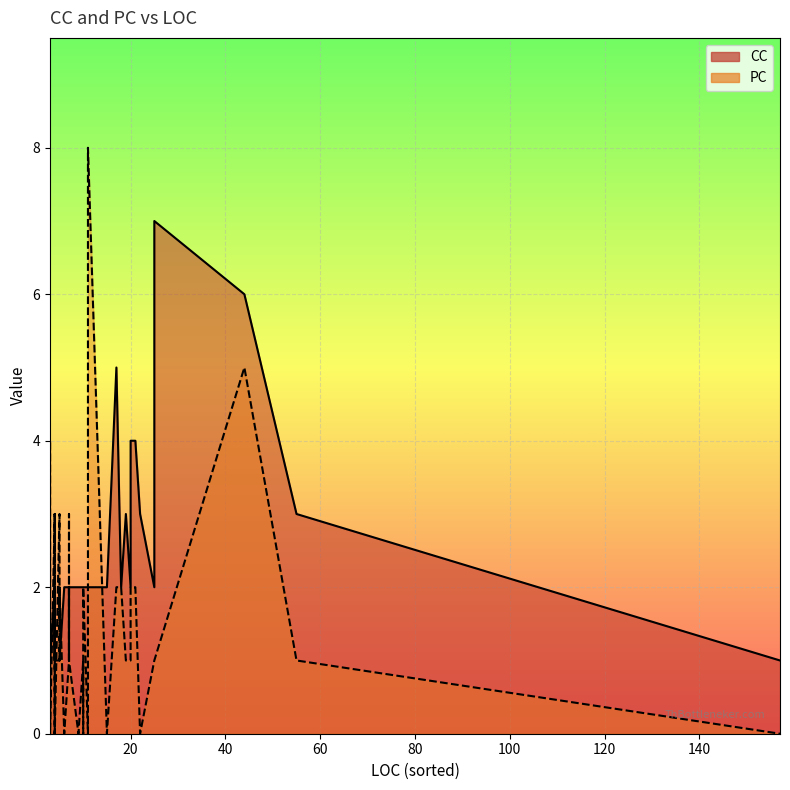

Is the value of PC at 20 greater than the value of CC at 15?

No